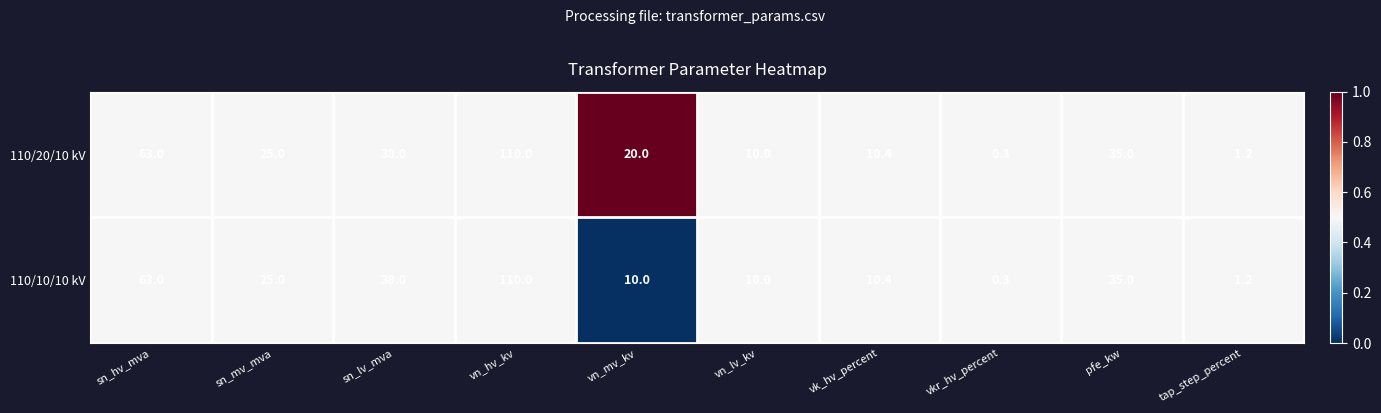

At how many categories does at least one series exceed 0?

10